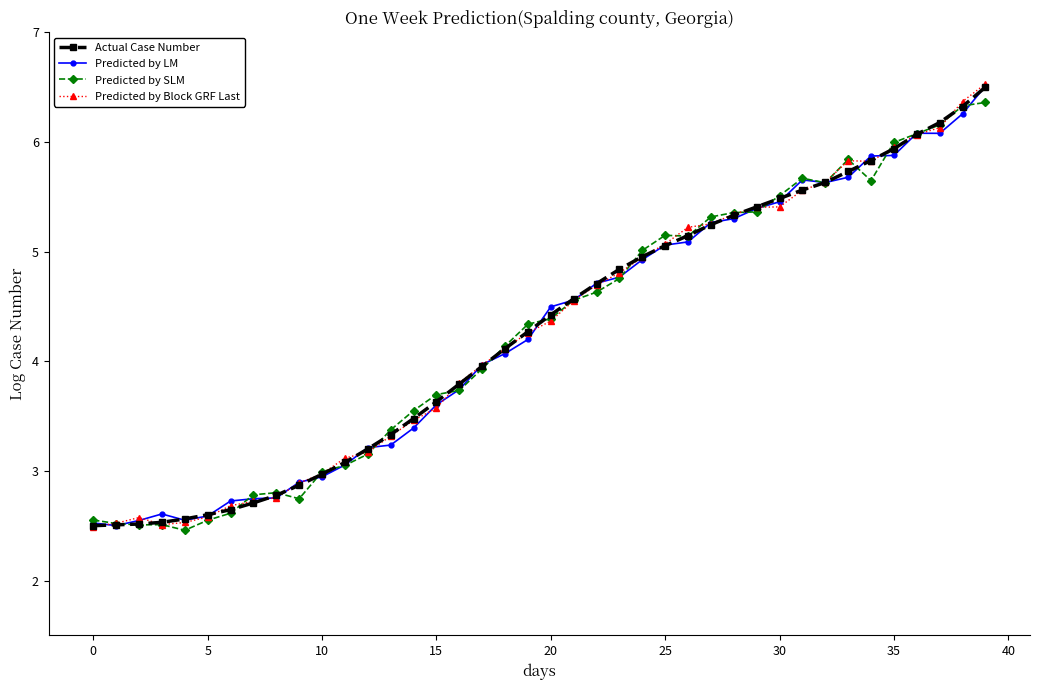

What is the value of the Predicted by SLM point at the 3rd from the left?

2.5